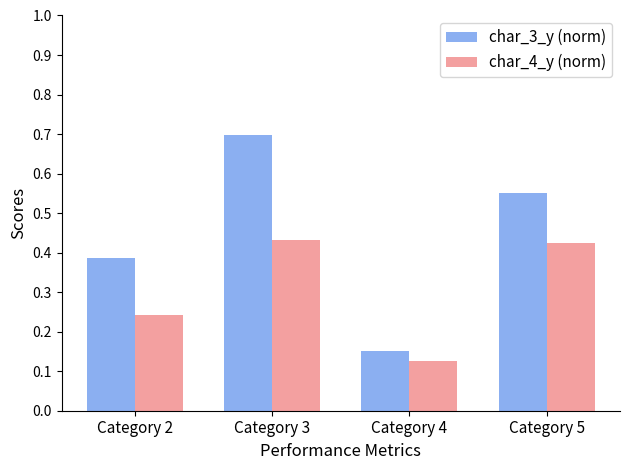

Rank the series at Category 5 from highest to lowest value.

char_3_y (norm), char_4_y (norm)